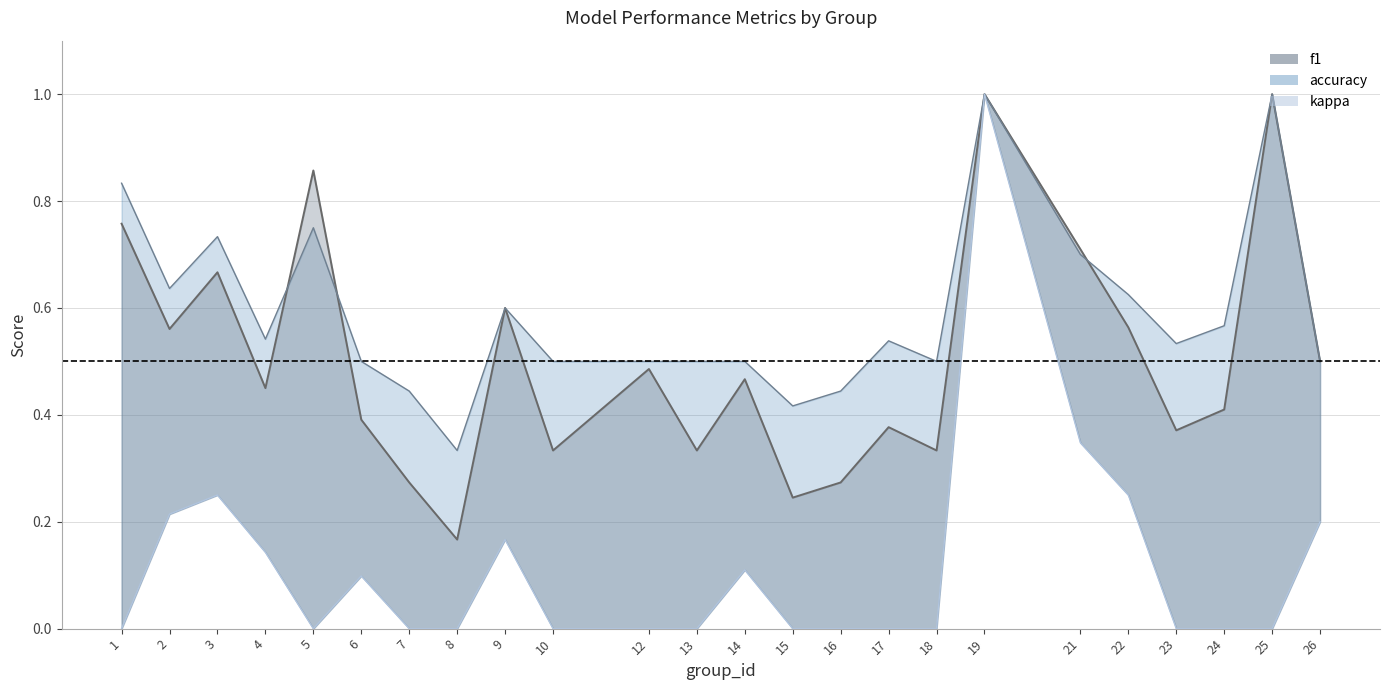

At which category is the sum across all series the highest?

19